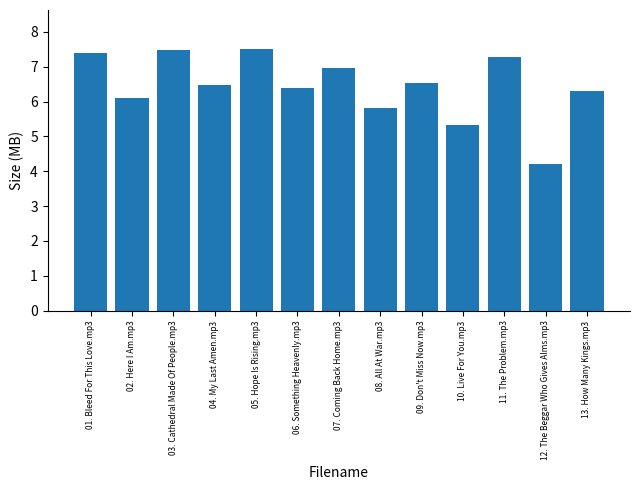

At which label does the data first exceed 6?

01. Bleed For This Love.mp3